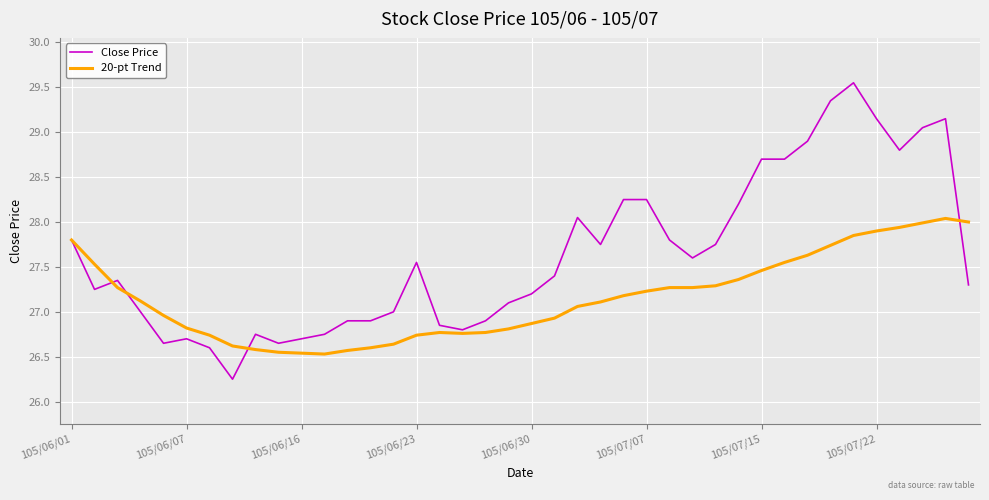

Which series has the largest total across all categories?

Close Price